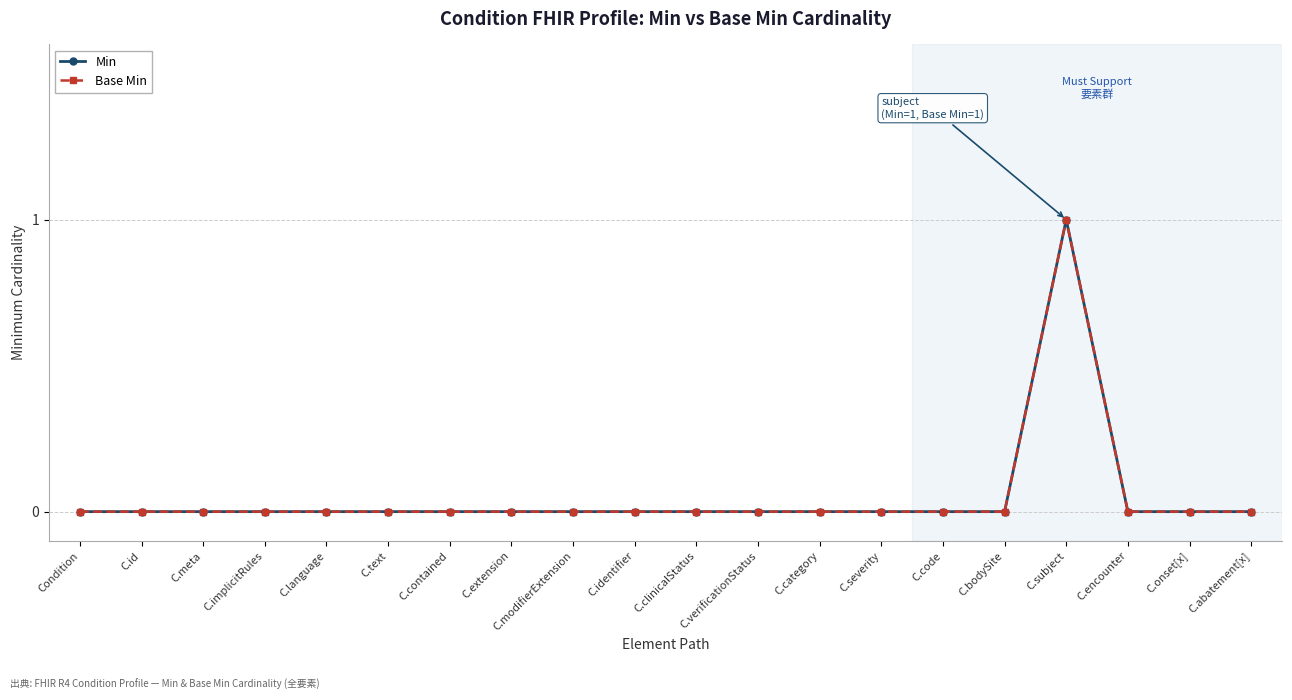

Does the chart have visible grid lines?

Yes